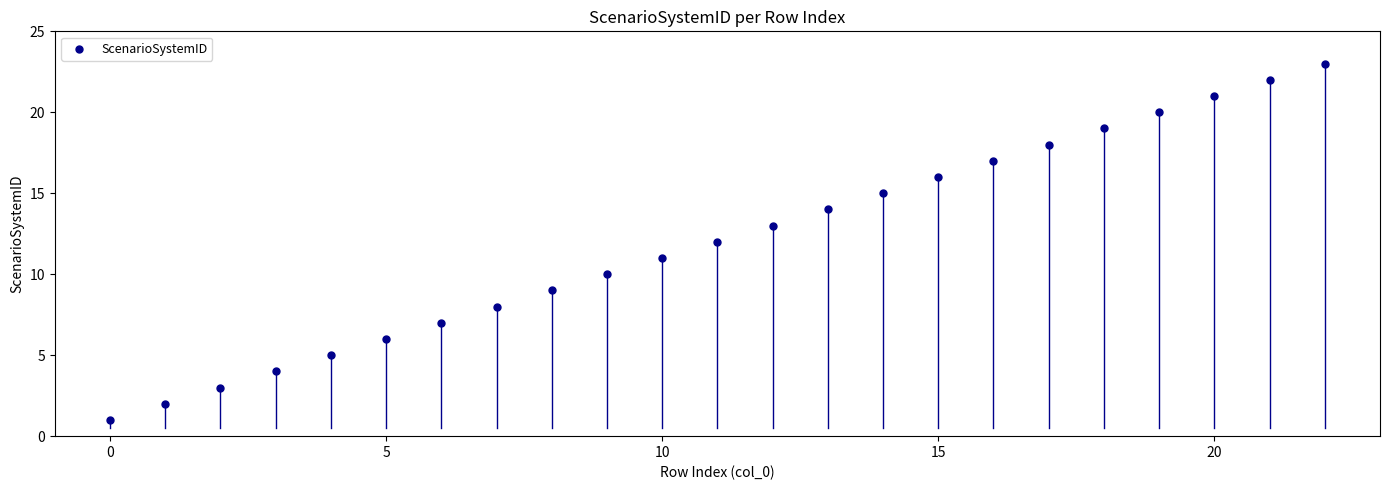

What is the range of Y values (max minus min)?

22